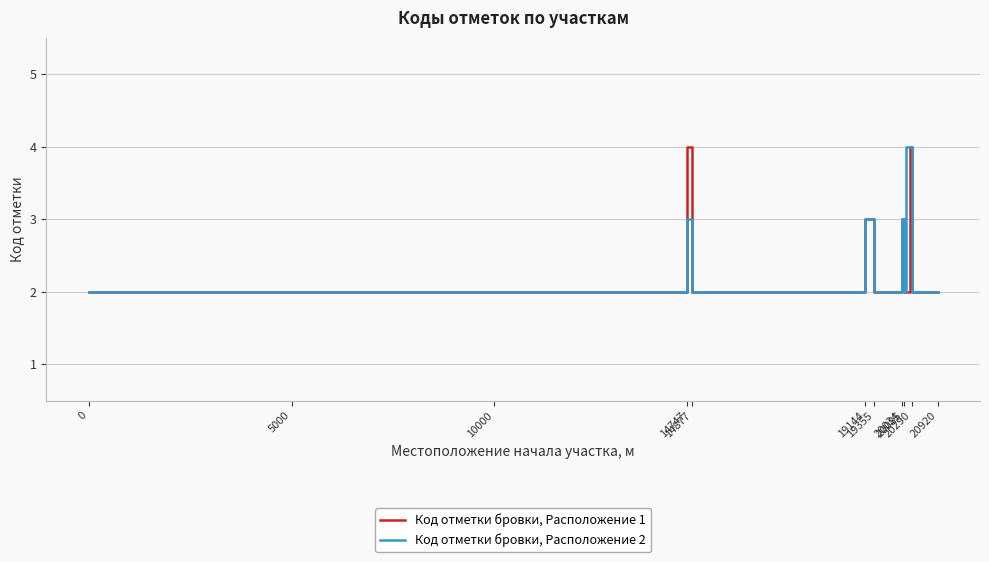

List the series in order of their overall mean, highest first.

Код отметки бровки, Расположение 1, Код отметки бровки, Расположение 2